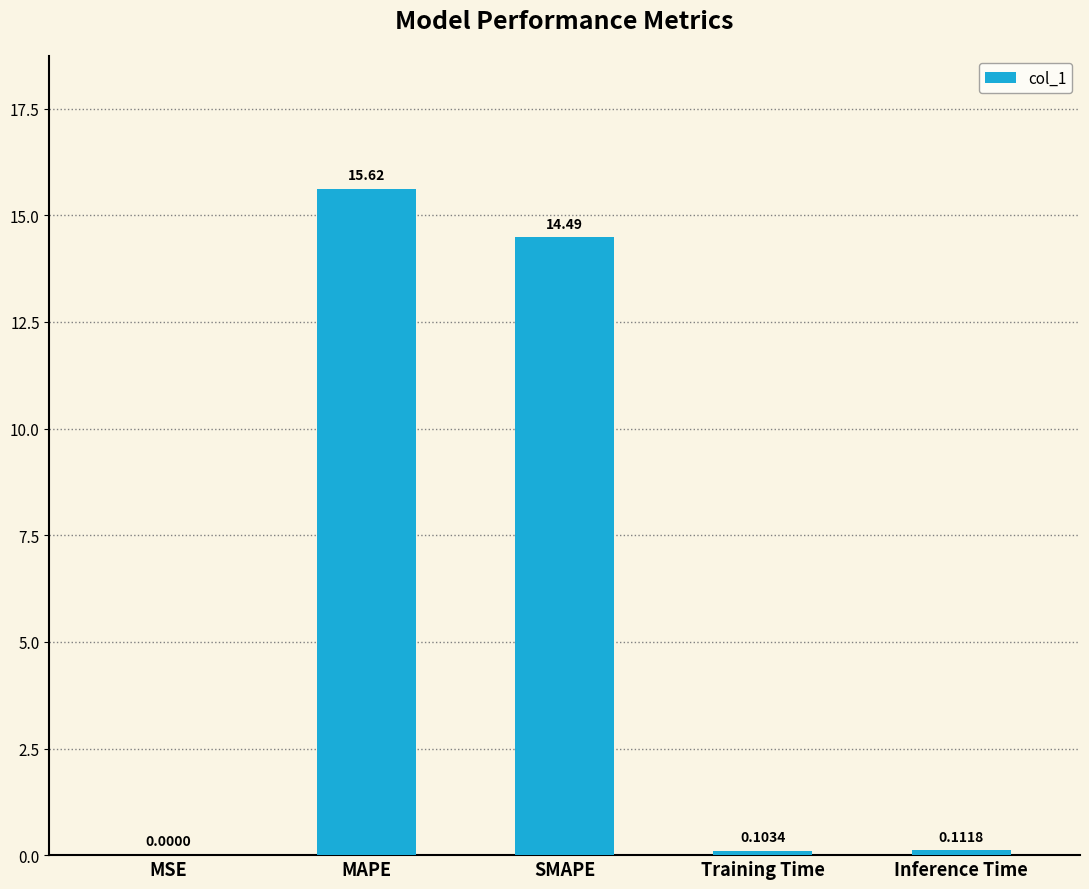

Which category has the highest value across all series?

MAPE